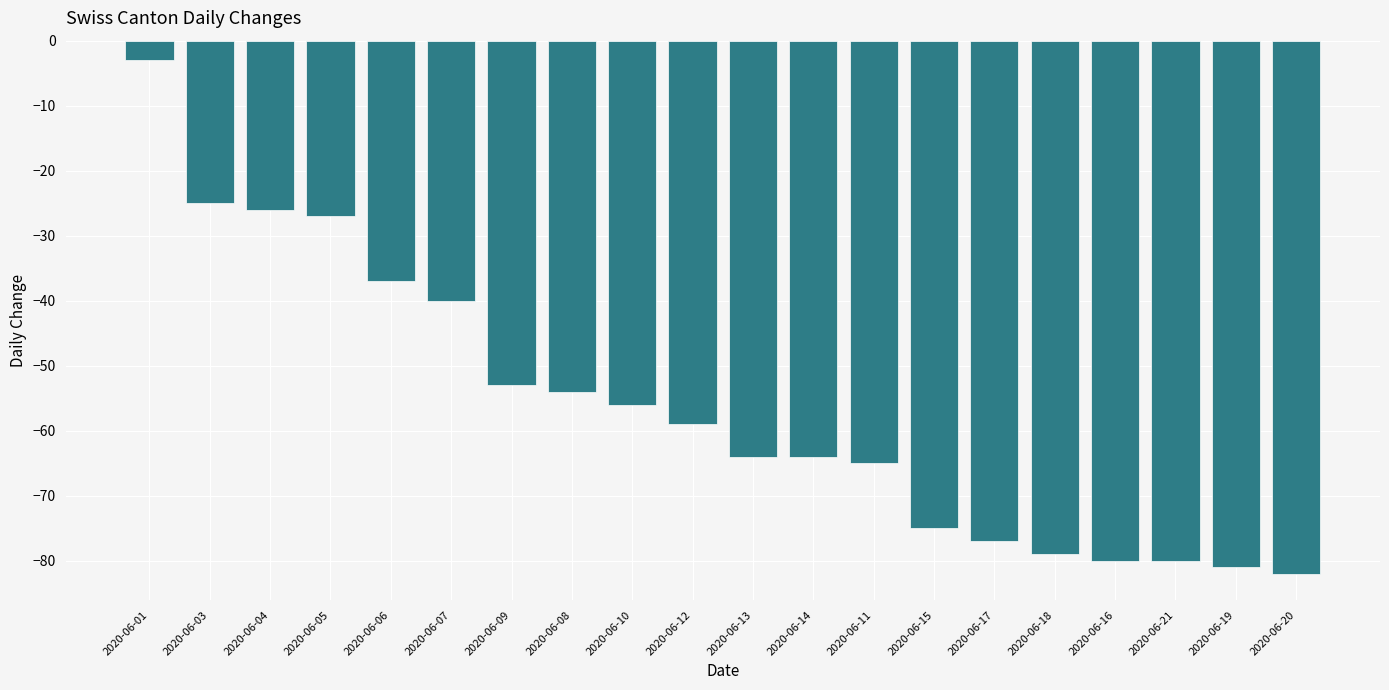

True or false: the data shows -27 at 2020-06-05.

True